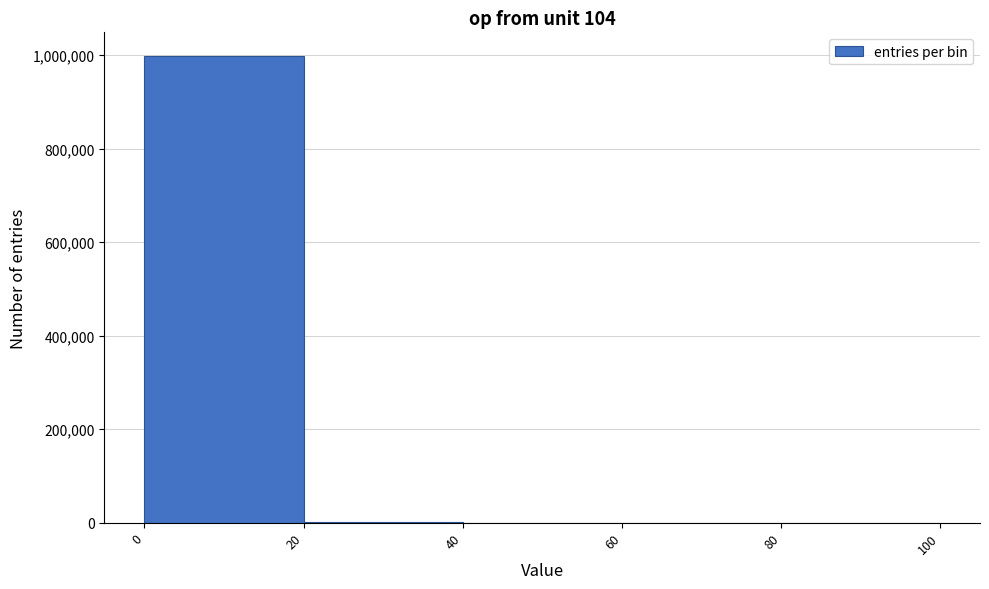

Reading left to right, transcribe this chart: for each bar, give the range it covers on the x-axis and its height. The values are not printed on the chart, so give them approximately, as read against the axis.

0 to 20: 1000000
20 to 40: under 20000
40 to 60: under 20000
60 to 80: under 20000
80 to 100: under 20000